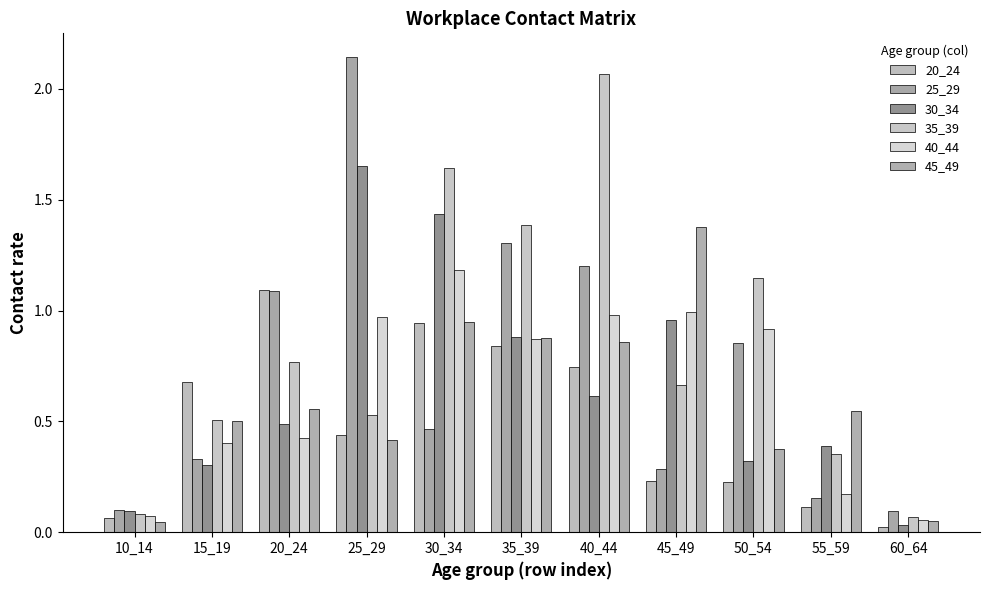

What is the difference between the highest and lowest values at 50_54?

0.9